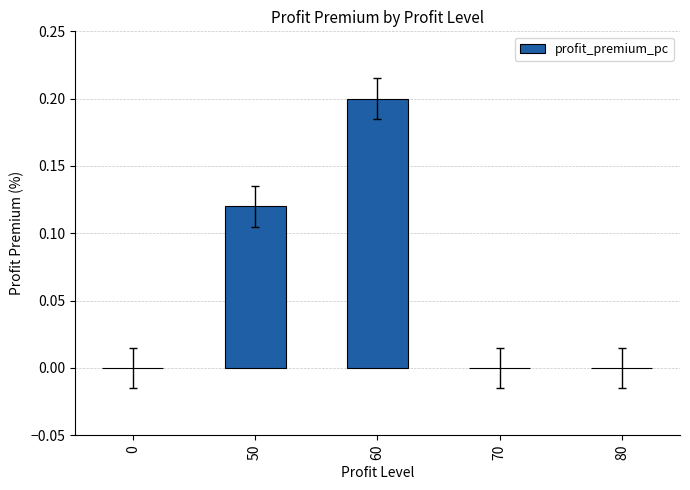

What is the change in value from 0 to 60?

+0.2